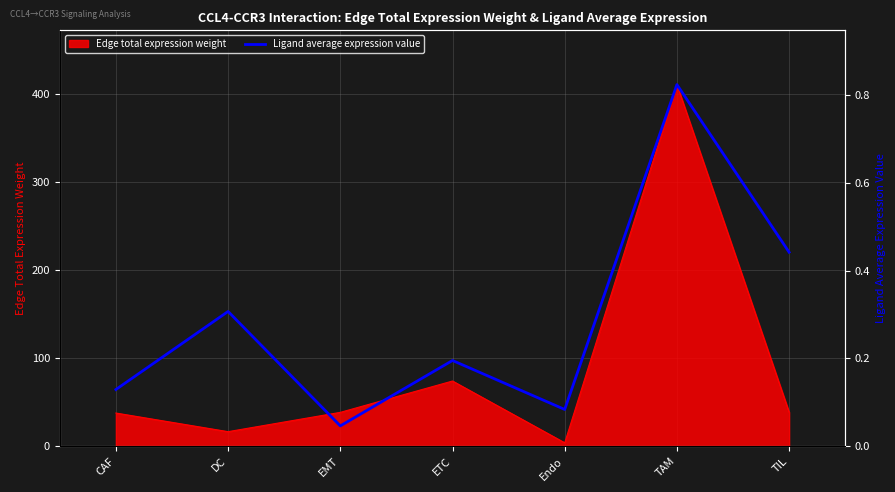

Between Endo and CAF, which is larger?

CAF